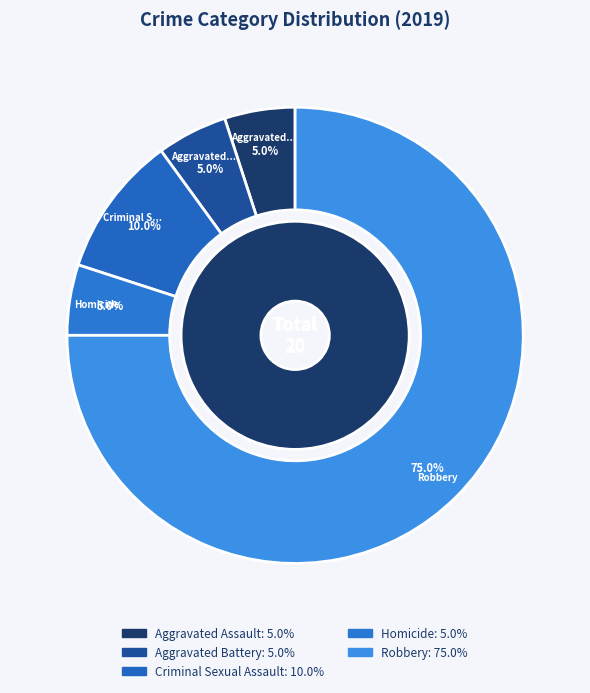

What is the smallest slice in the pie chart?

Aggravated Assault